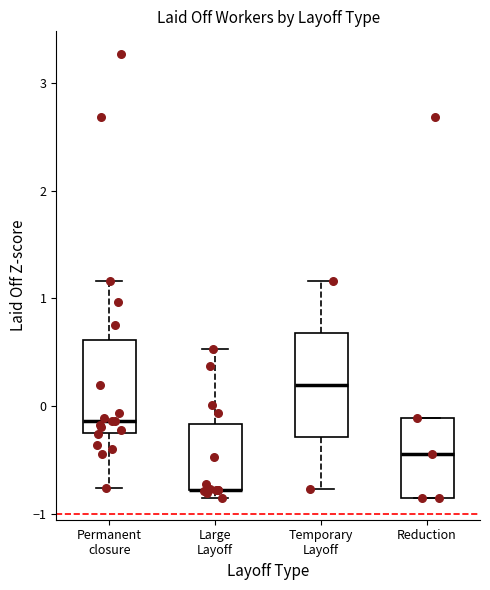

Reading left to right, transcribe this box plot: for each box, give where its median line is, the range the box spans, and where its two whiskers end, as read against the y-axis. The values are not printed on the chart, so give them approximately, as read against the axis.

Permanent closure: median -0.1, box -0.2 to 0.6, whiskers -0.8 to 1.2
Large Layoff: median -0.8 (drawn on the box's lower edge), box -0.8 to -0.2, whiskers -0.8 (just below the box's lower edge) to 0.5
Temporary Layoff: median 0.2, box -0.3 to 0.7, whiskers -0.8 to 1.2
Reduction: median -0.4, box -0.8 to -0.1, whiskers -0.8 to -0.1